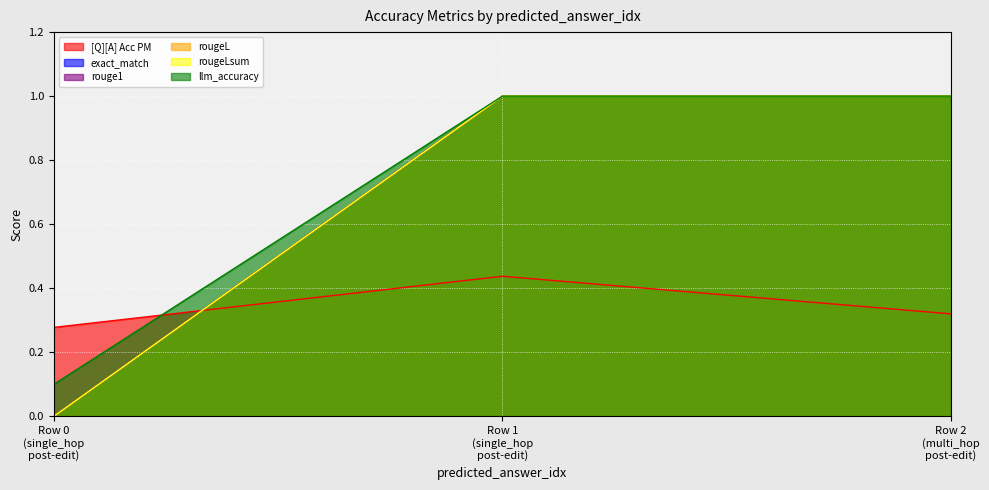

Rank the series by their maximum value, from lowest to highest.

[Q][A] Acc PM, exact_match, rouge1, rougeL, rougeLsum, llm_accuracy